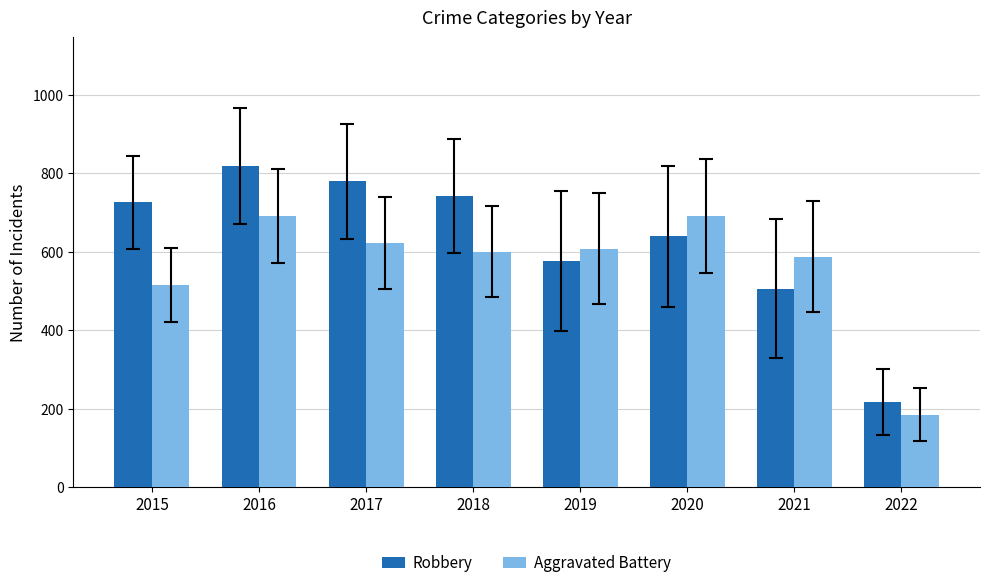

Which series has the widest spread of values?

Robbery